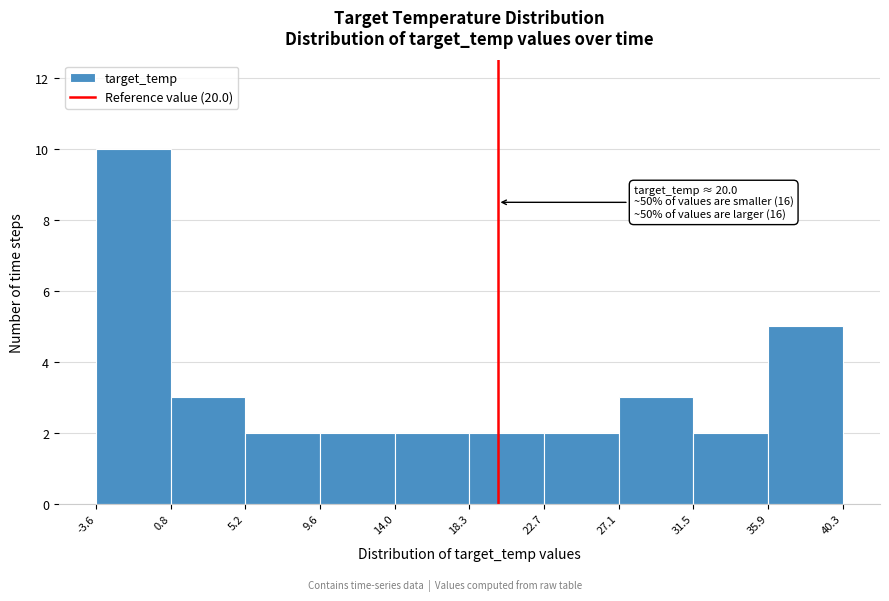

Which range on the x-axis has the tallest bar?

-3.6 to 0.8